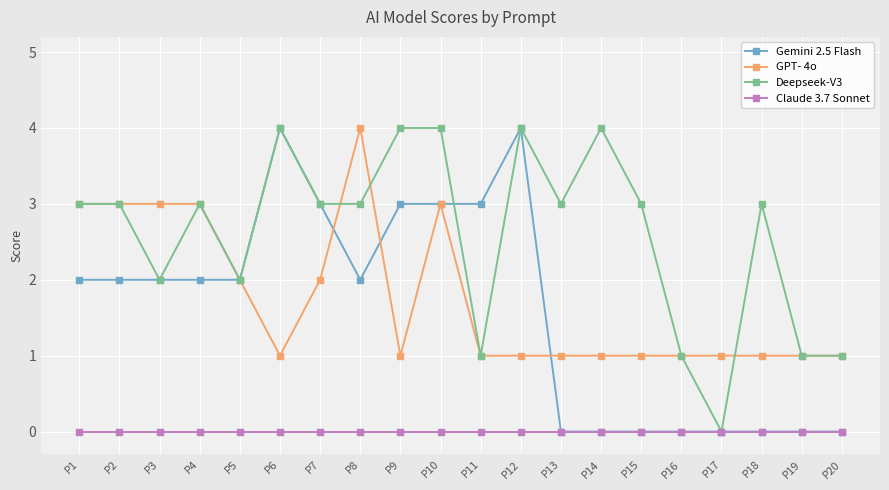

True or false: Claude 3.7 Sonnet and GPT- 4o intersect in this chart.

False